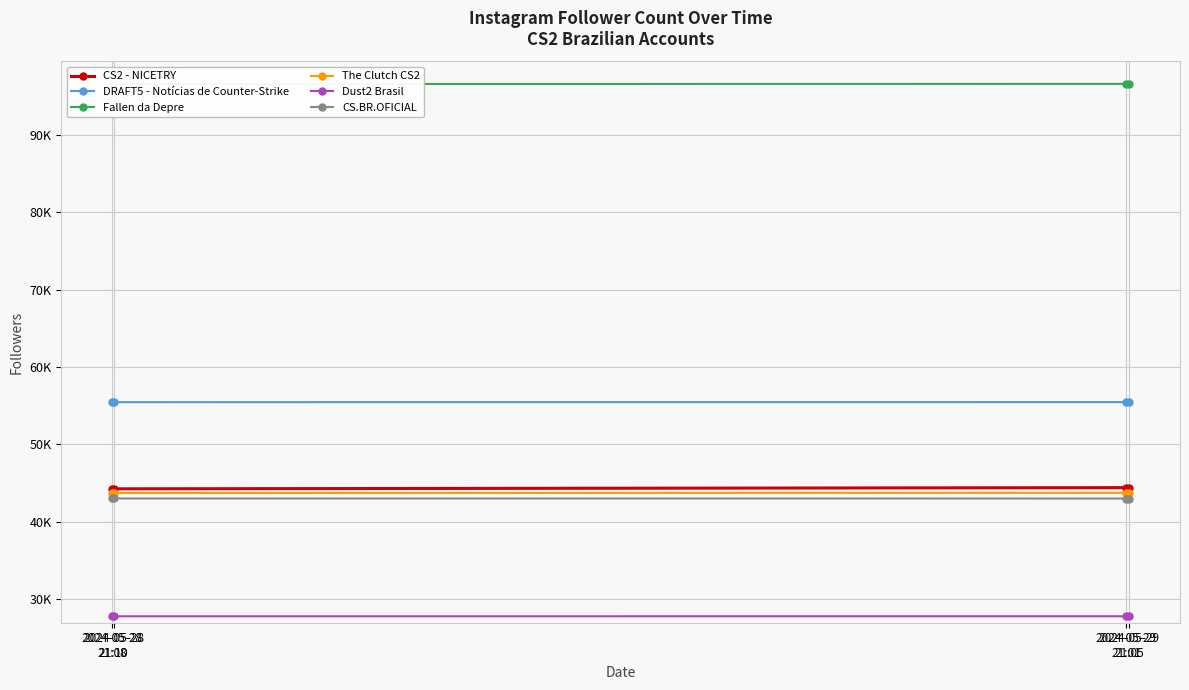

Reading right to left, transcribe all the data shown in this chart.

CS2 - NICETRY: 44399	44398	44243	44243
DRAFT5 - Notícias de Counter-Strike: 55460	55460	55450	55451
Fallen da Depre: 96607	96607	96590	96590
The Clutch CS2: 43729	43729	43712	43712
Dust2 Brasil: 27763	27763	27762	27762
CS.BR.OFICIAL: 42990	42990	42995	42995